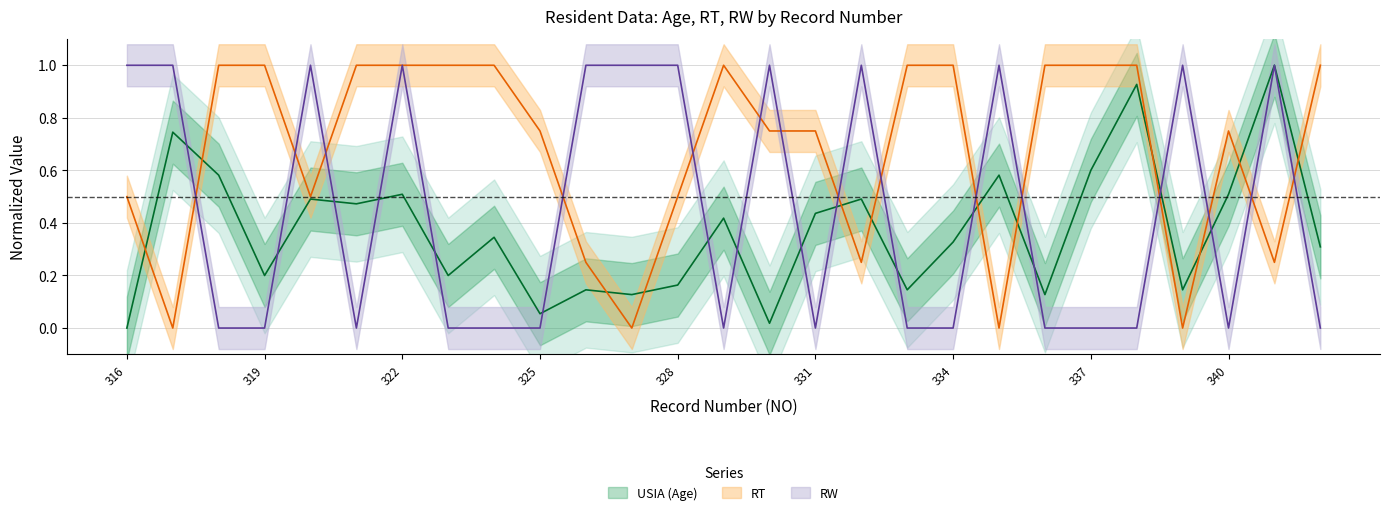

What are all the series names shown in the legend?

USIA, RT, RW